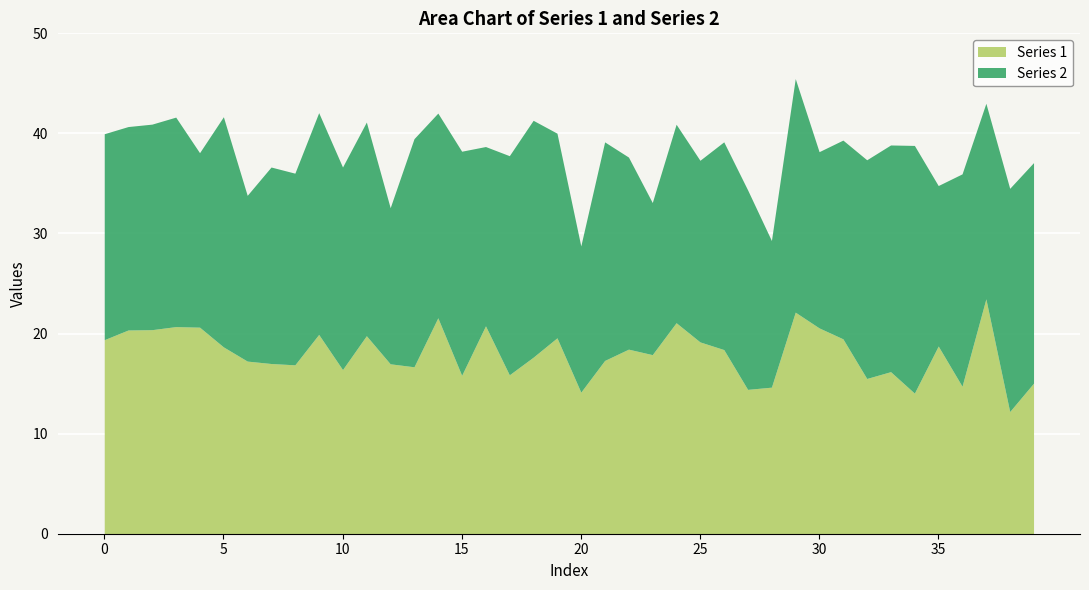

The Series 2 series shows 20.9 at 3. True or false?

True